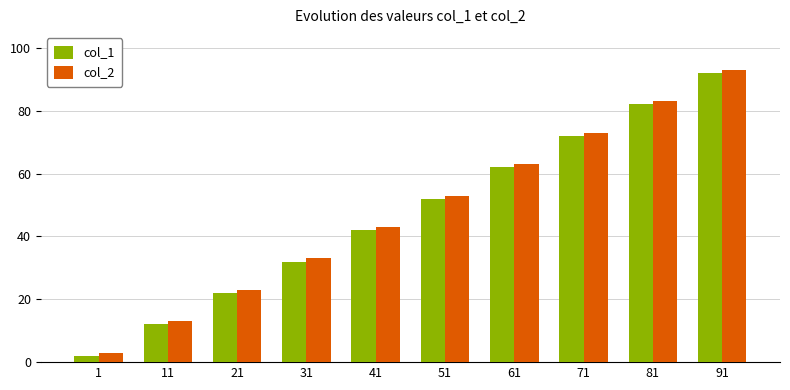

How many bars are there in total?

20